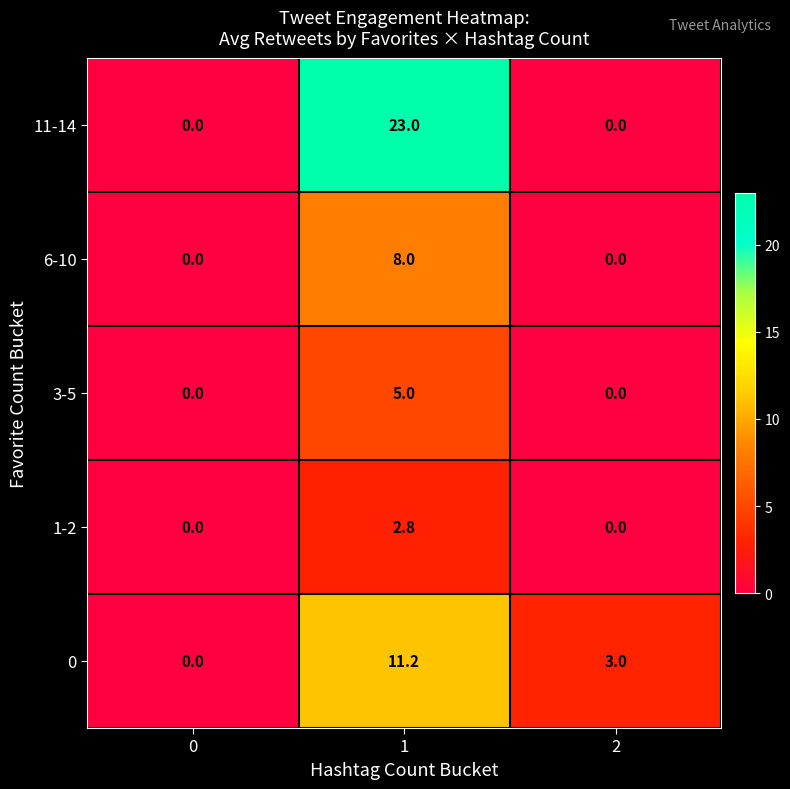

What is the difference between the maximum and minimum values in the 11-14 series?

23.0